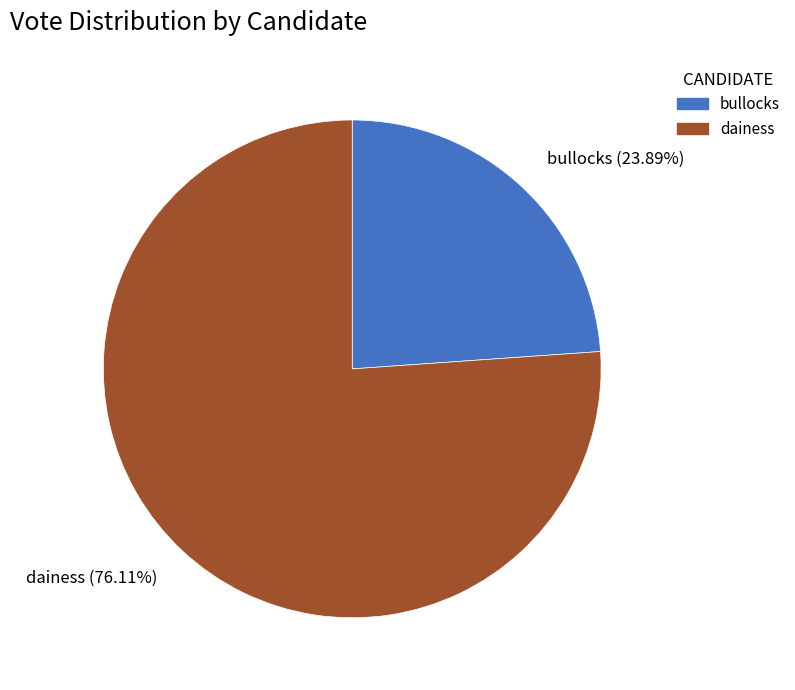

How many slices are in this pie chart?

2